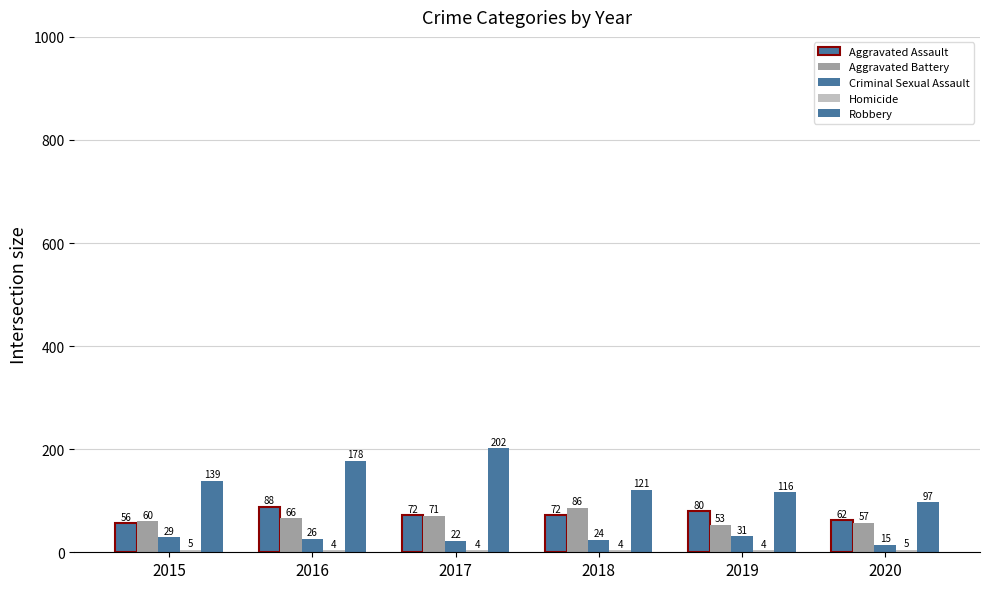

How many data points does each series have?

6